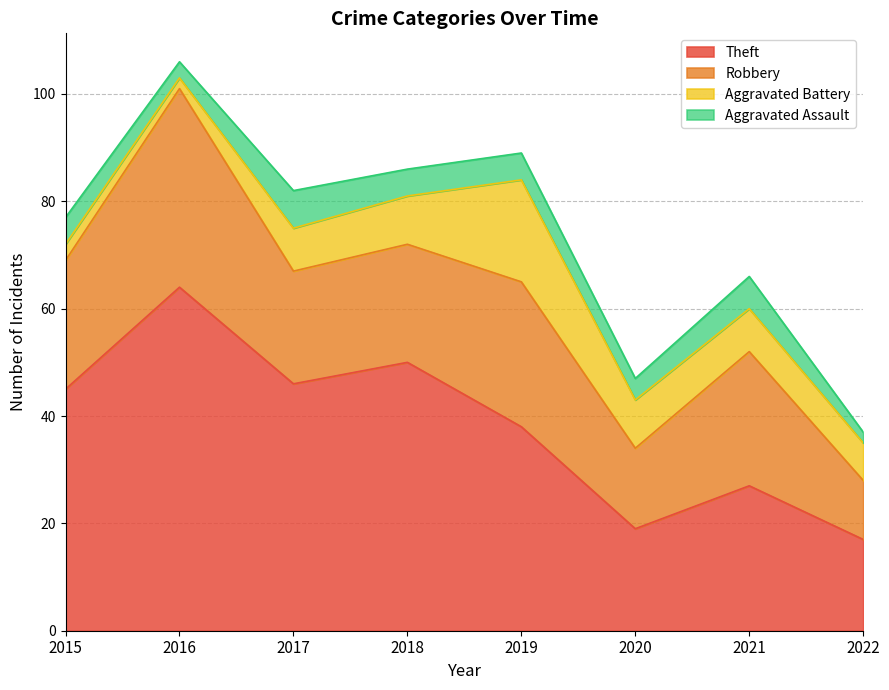

At which label does Aggravated Assault reach its peak?

2017